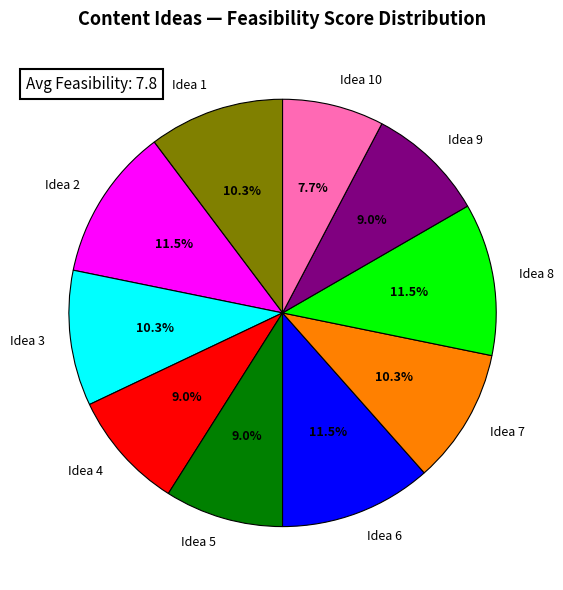

What percentage do Idea 1 and Idea 6 together represent?

21.8%